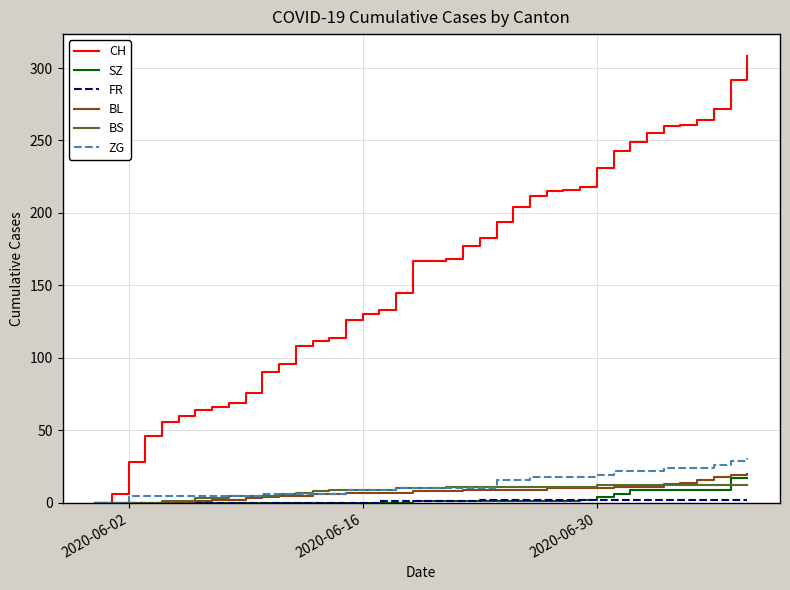

What is the maximum value shown in the chart?

308